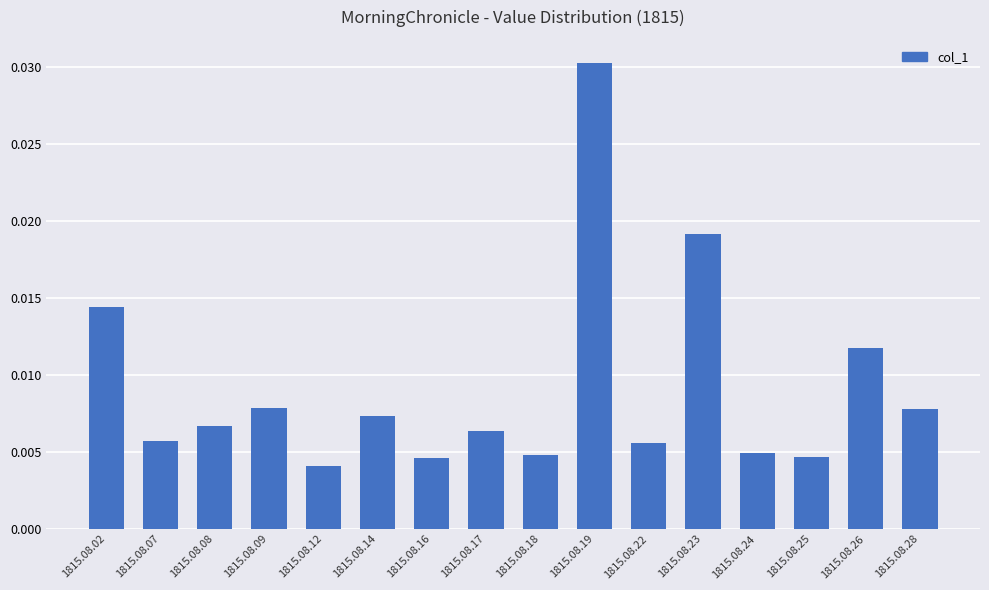

Between 1815.08.24 and 1815.08.14, which is larger?

1815.08.14